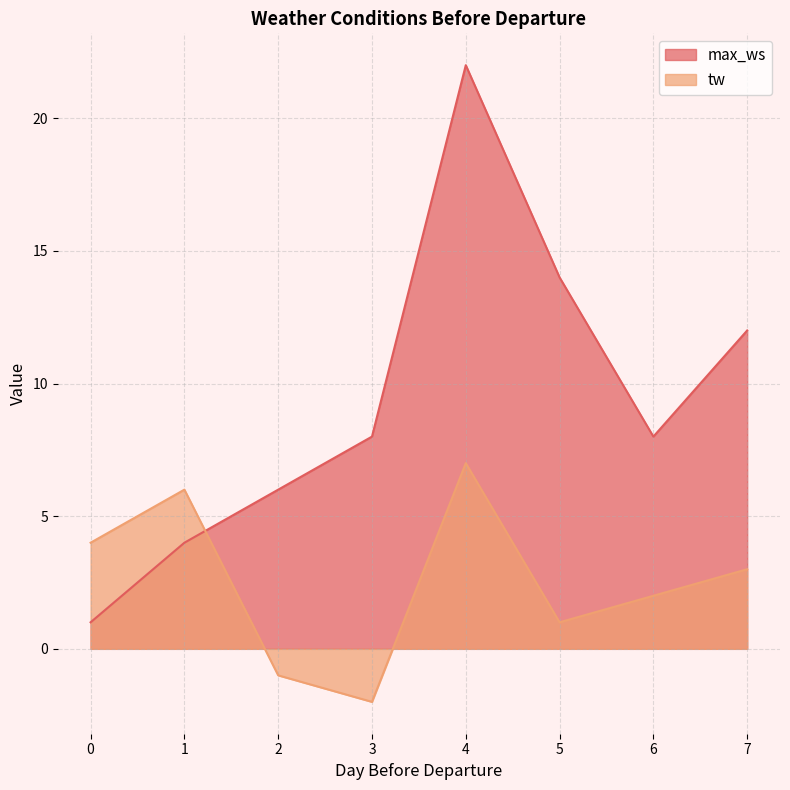

What is the difference between the max_ws values at 6 and 2?

2